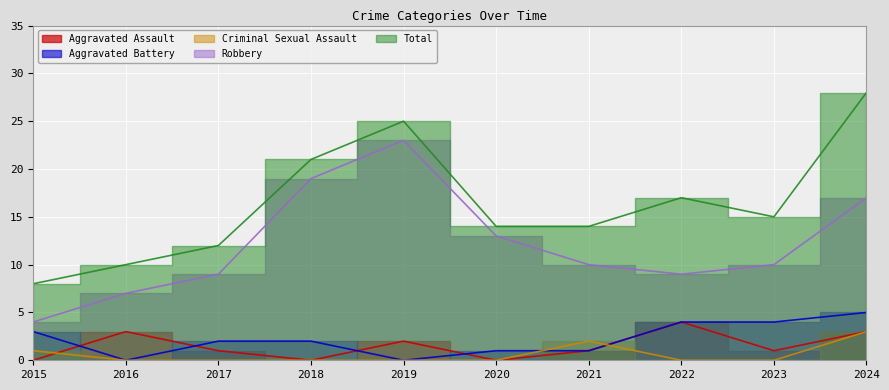

Which series has the largest range (max minus min)?

Total